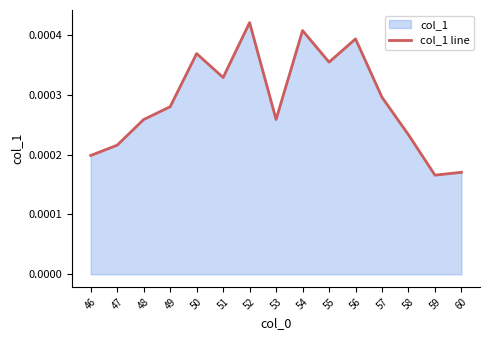

How many lines are shown in the chart?

1